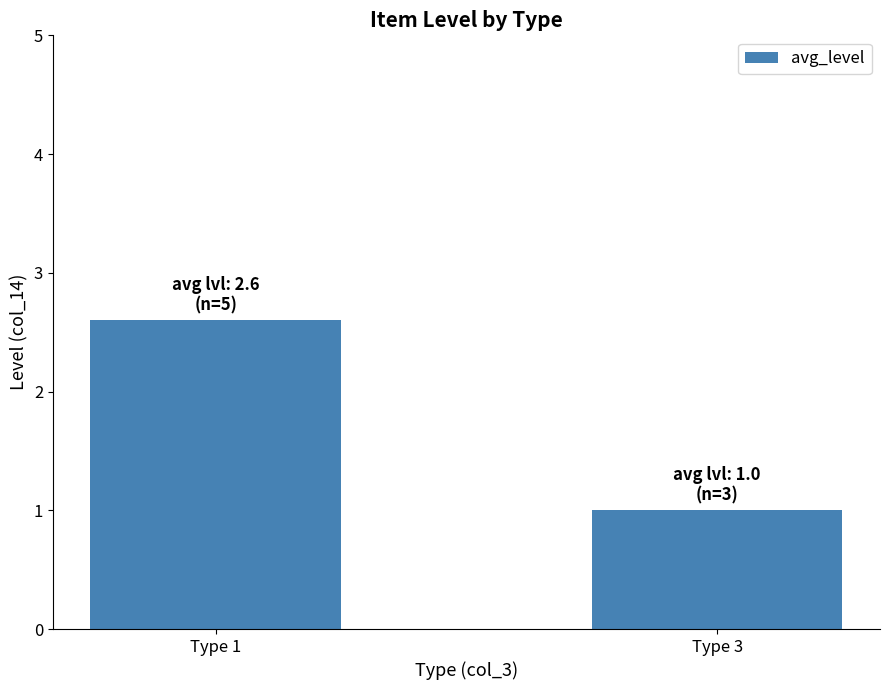

Rank the categories by value from highest to lowest.

Type 1, Type 3